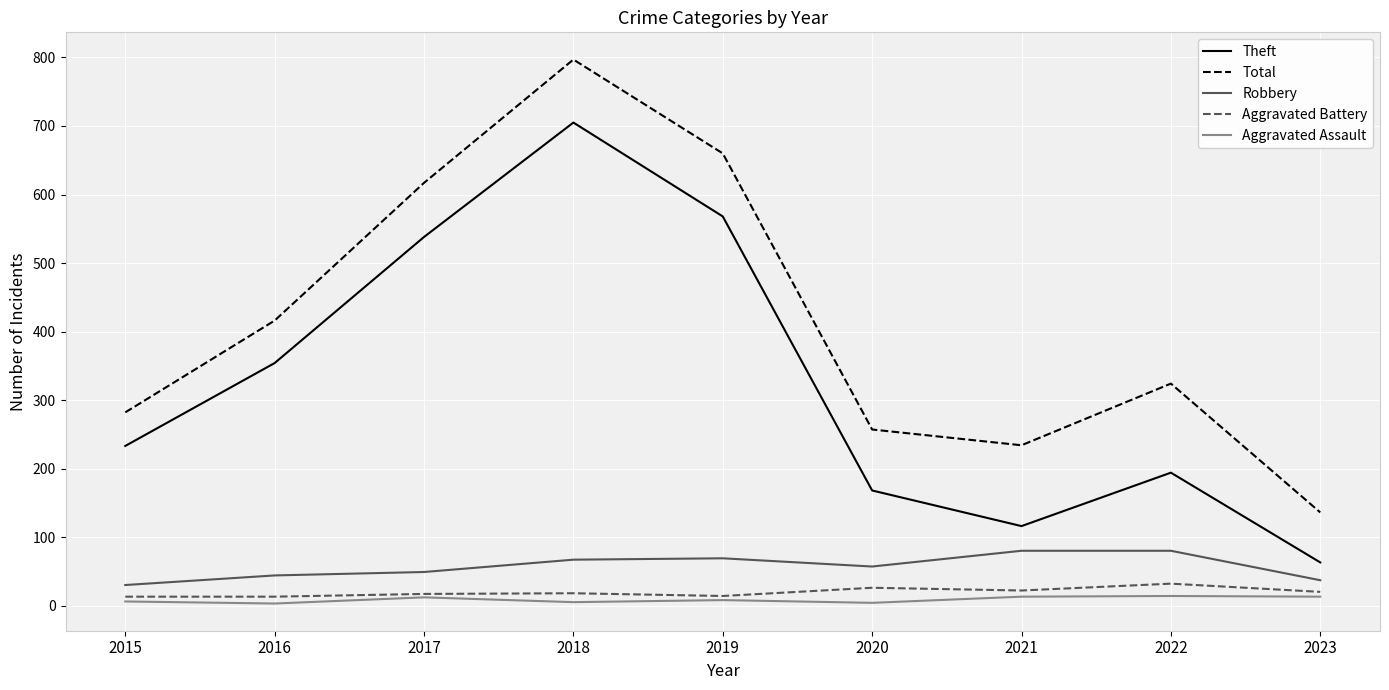

True or false: Theft has a value of 77 at 2021.

False